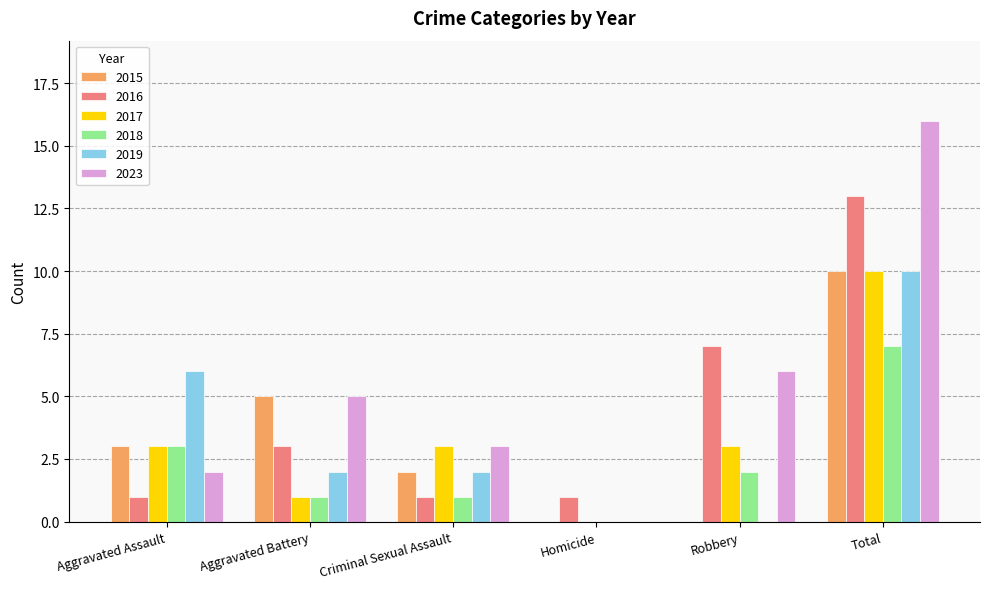

Which series has the largest range (max minus min)?

2023